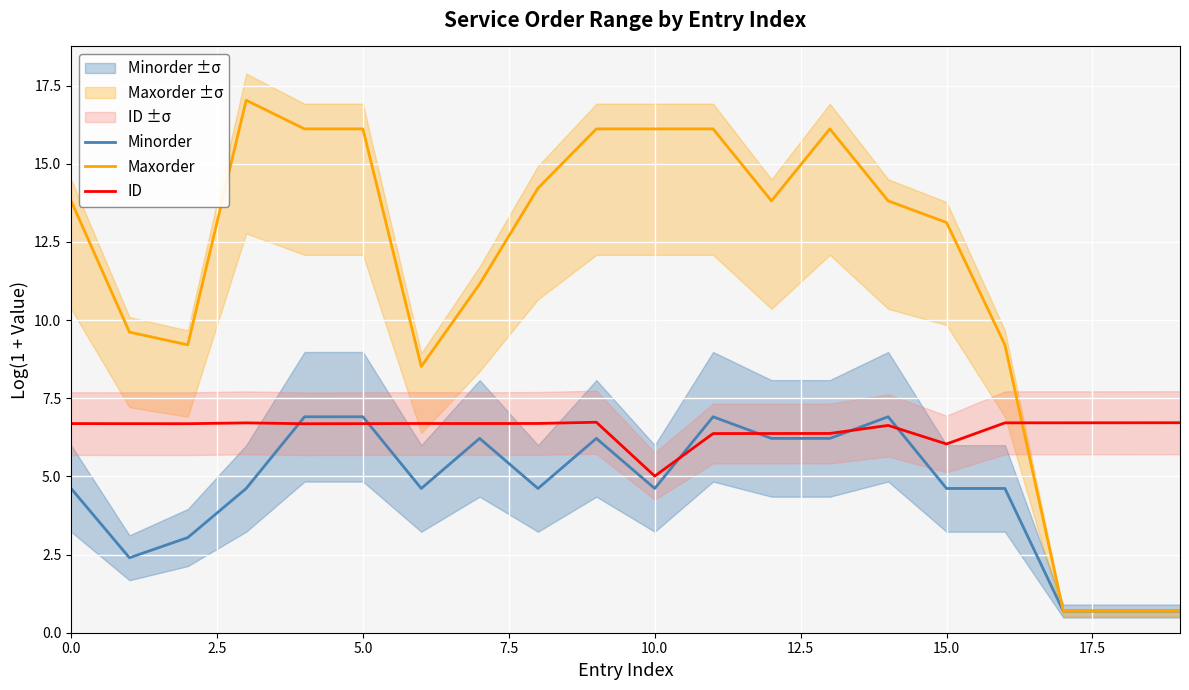

What is the greatest value displayed?

17.0